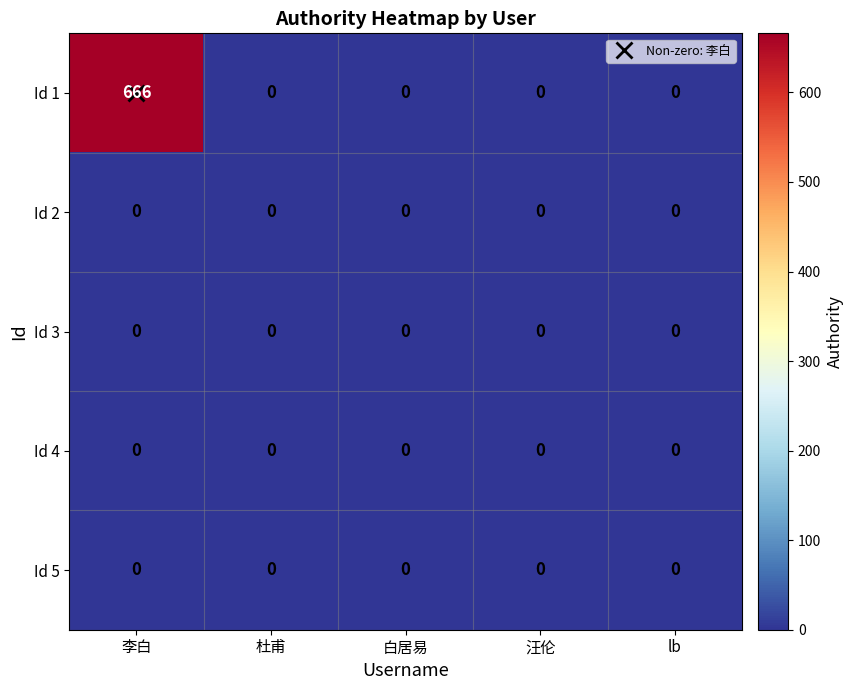

At which category is the sum across all series the highest?

李白